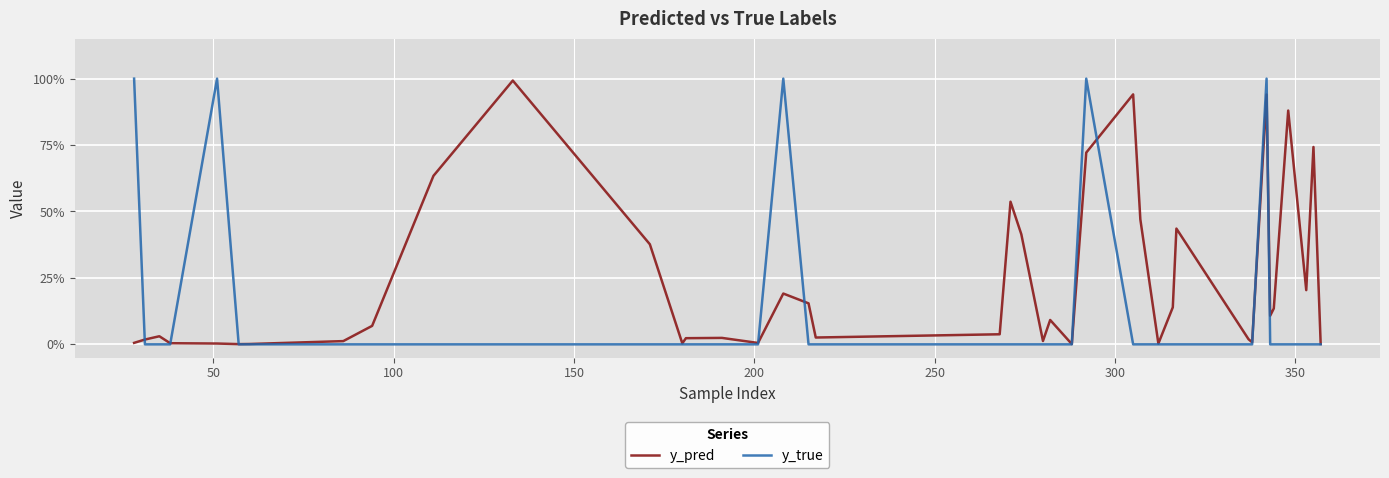

What are all the series names shown in the legend?

y_pred, y_true